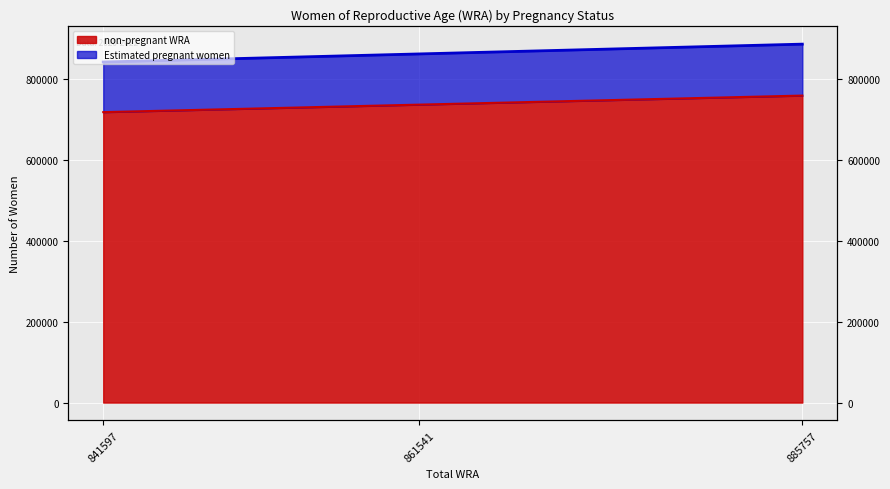

Which category has the highest value in the non-pregnant WRA series?

885757